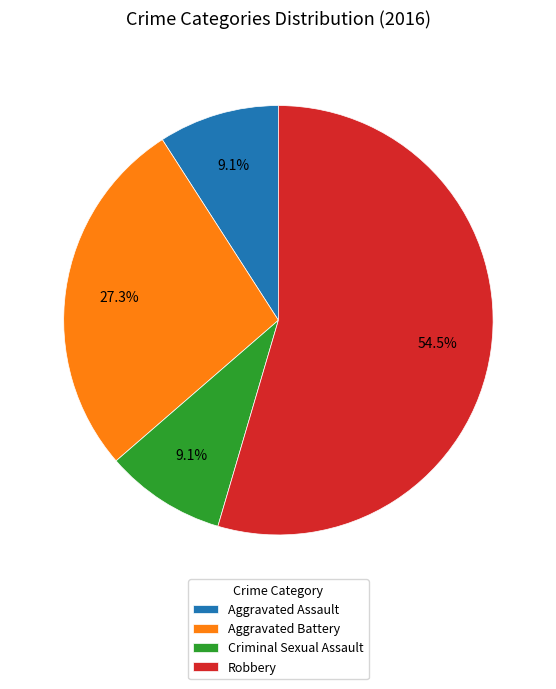

Count the number of slices in the pie.

4